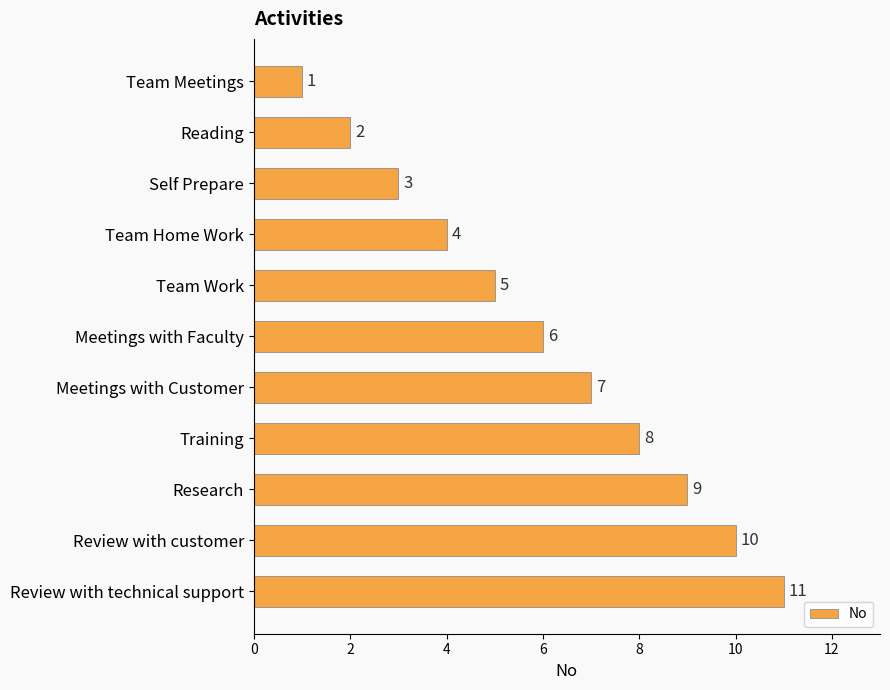

Approximately how many times larger is the value at Meetings with Faculty compared to Meetings with Customer?

0.9